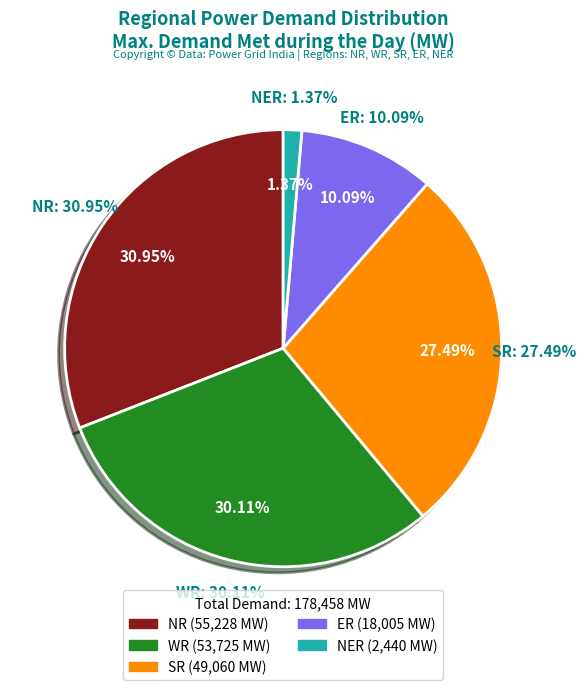

True or false: Arunachal Pradesh accounts for 1% of the total.

False